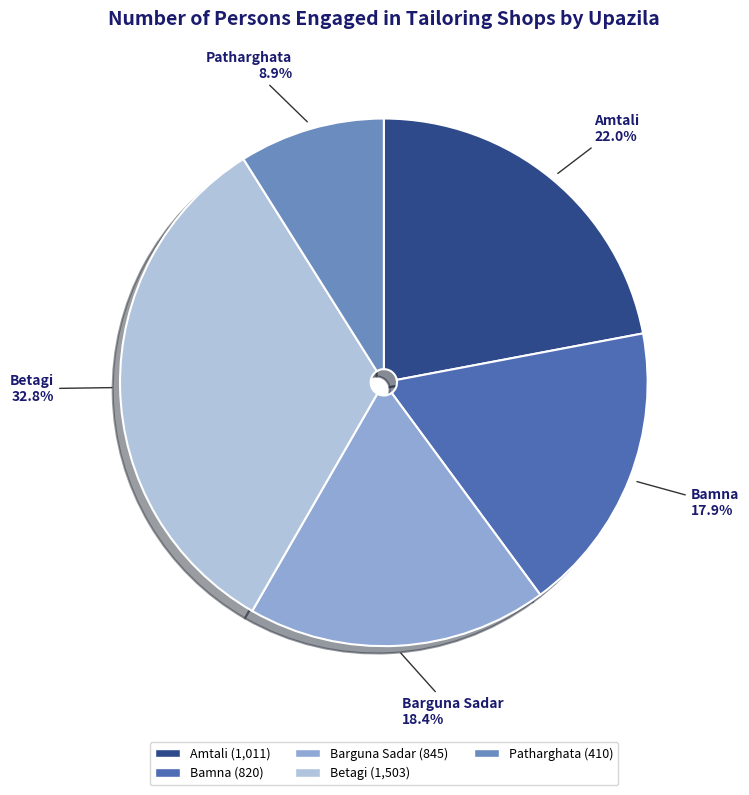

What is the smallest slice in the pie chart?

Patharghata